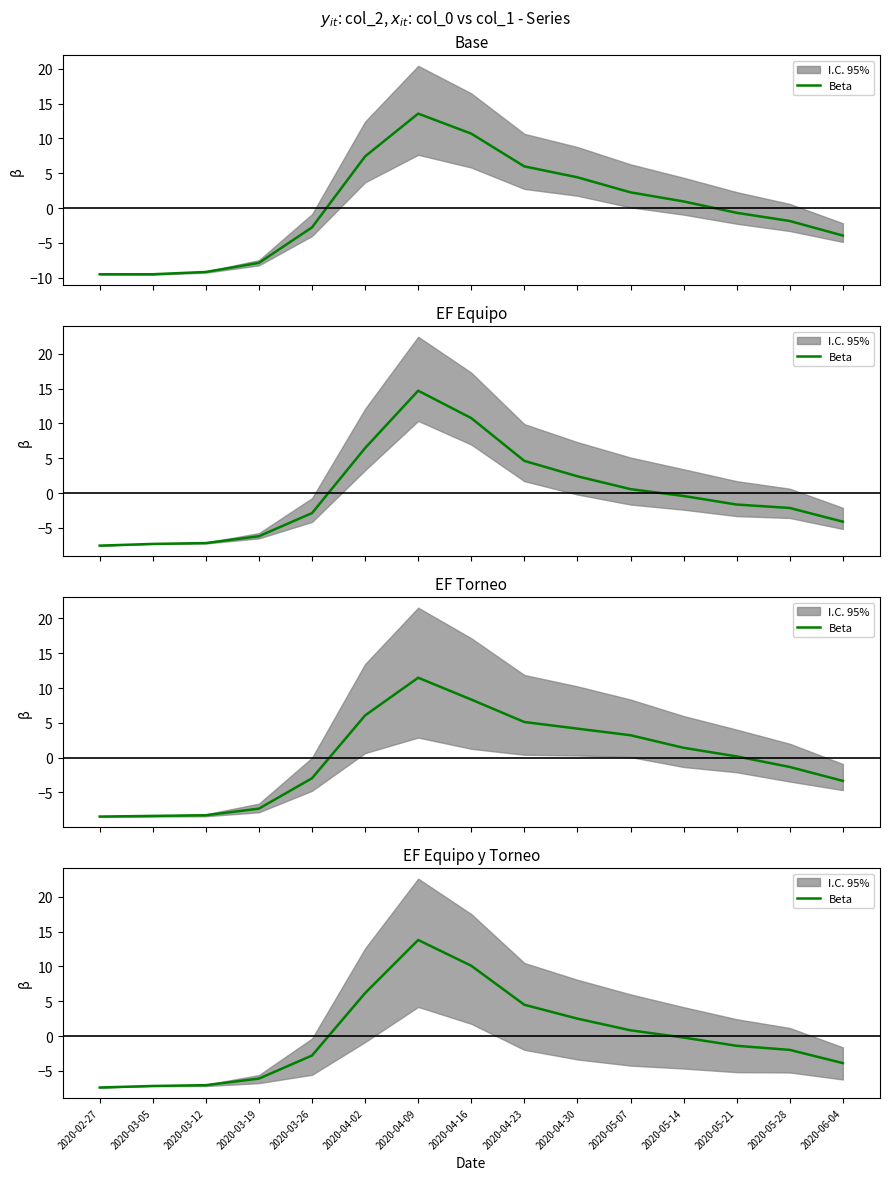

What is the change in value from 2020-03-26 to 2020-04-16?

+12.9